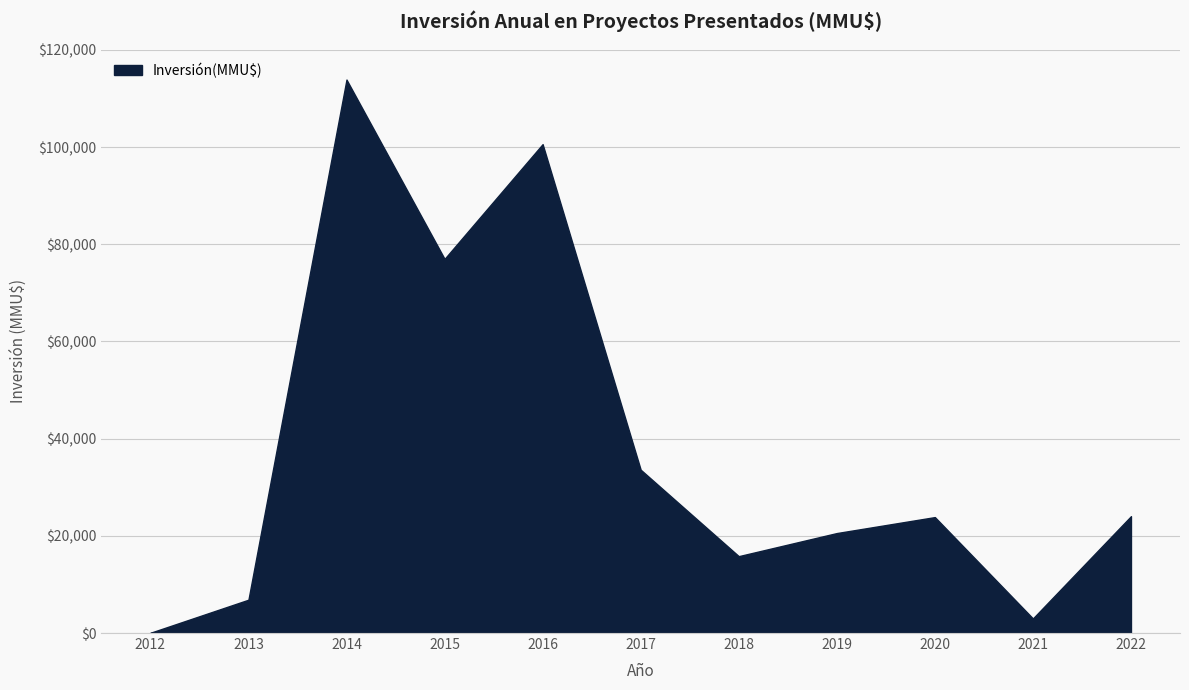

What is the maximum value shown in the chart?

113900